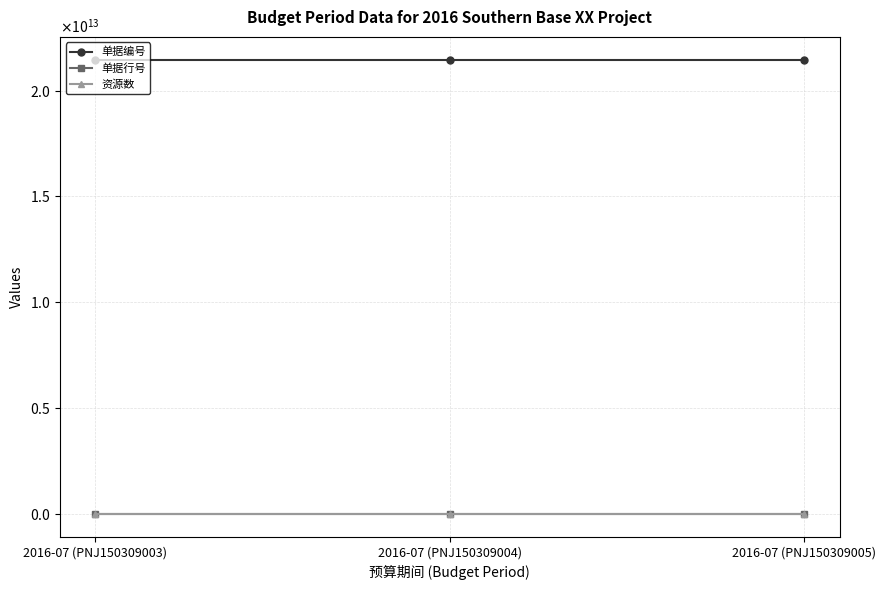

Does the chart have visible grid lines?

Yes